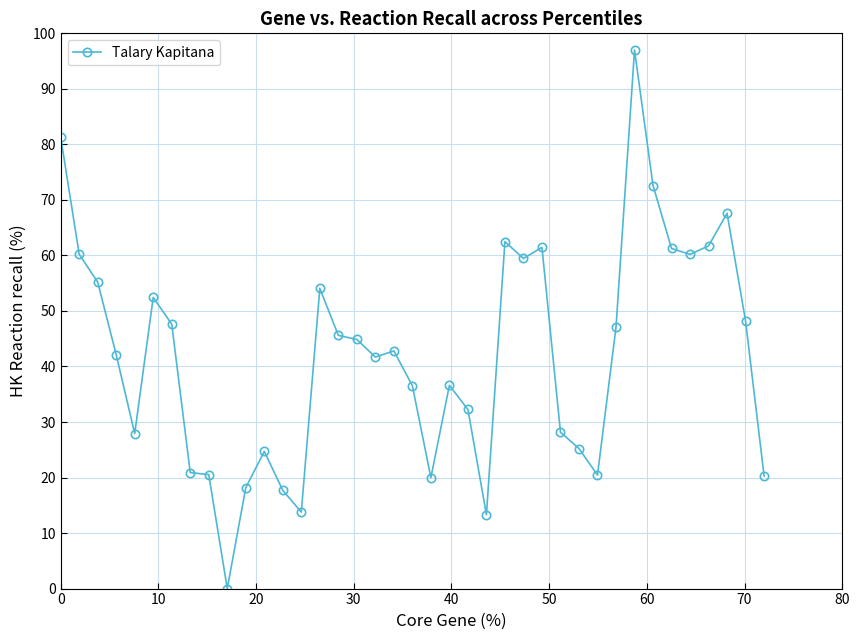

What is the average value?

42.1